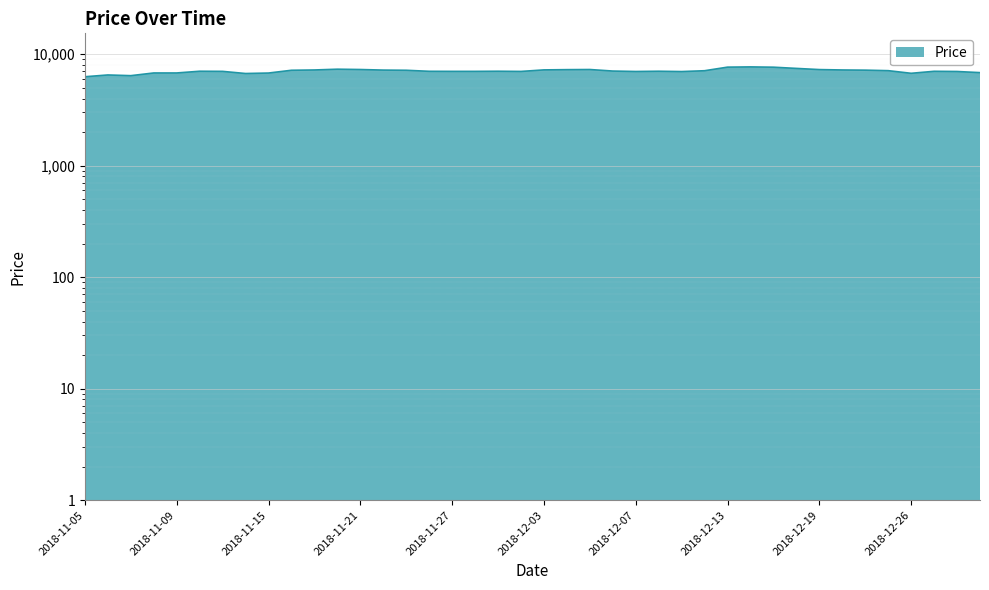

List the labels in order of value, smallest first.

2018-11-05, 2018-11-07, 2018-11-06, 2018-11-14, 2018-12-26, 2018-11-15, 2018-11-08, 2018-11-09, 2019-01-02, 2018-12-11, 2018-12-07, 2018-12-28, 2018-11-30, 2018-11-13, 2018-11-27, 2018-11-28, 2018-11-26, 2018-12-27, 2018-11-12, 2018-11-29, 2018-12-10, 2018-12-06, 2018-12-12, 2018-12-24, 2018-11-16, 2018-11-23, 2018-12-21, 2018-11-22, 2018-11-19, 2018-12-20, 2018-12-03, 2018-12-04, 2018-12-19, 2018-11-21, 2018-12-05, 2018-11-20, 2018-12-18, 2018-12-17, 2018-12-13, 2018-12-14